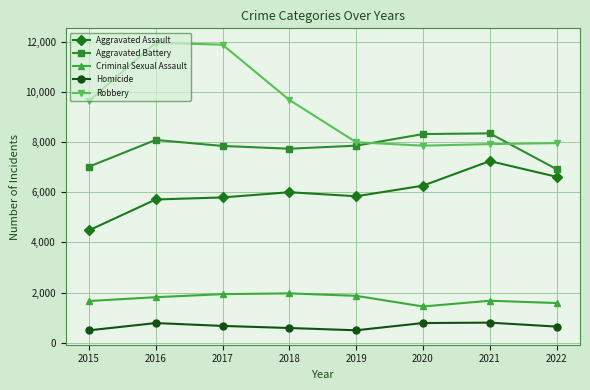

What are all the series names shown in the legend?

Aggravated Assault, Aggravated Battery, Criminal Sexual Assault, Homicide, Robbery